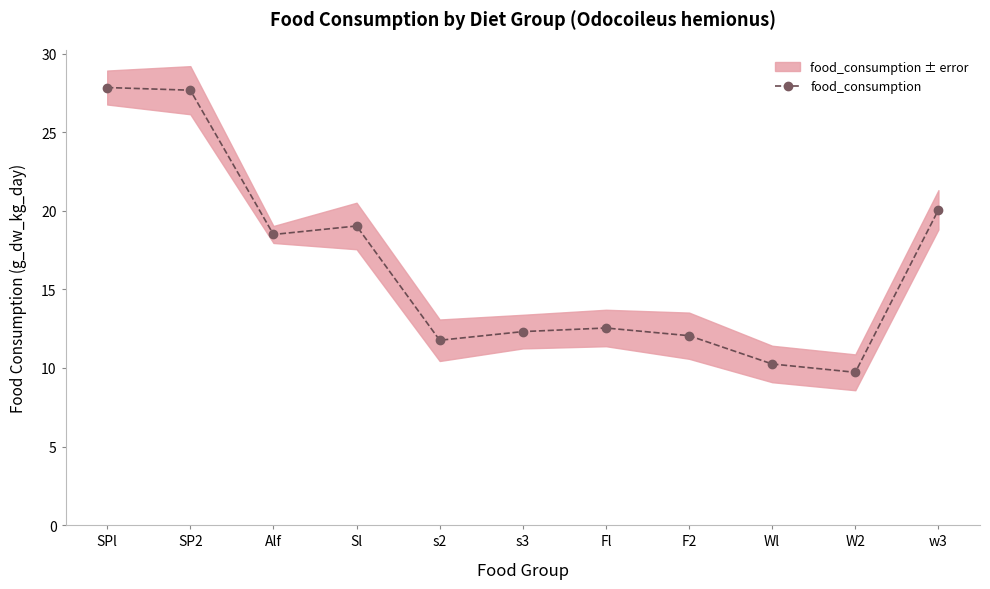

At which category does the chart reach its peak across all series?

SPl